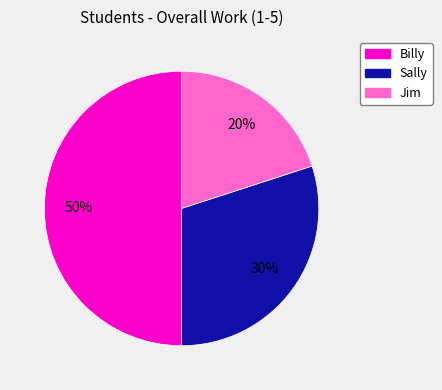

Is Jim the majority of the pie?

No